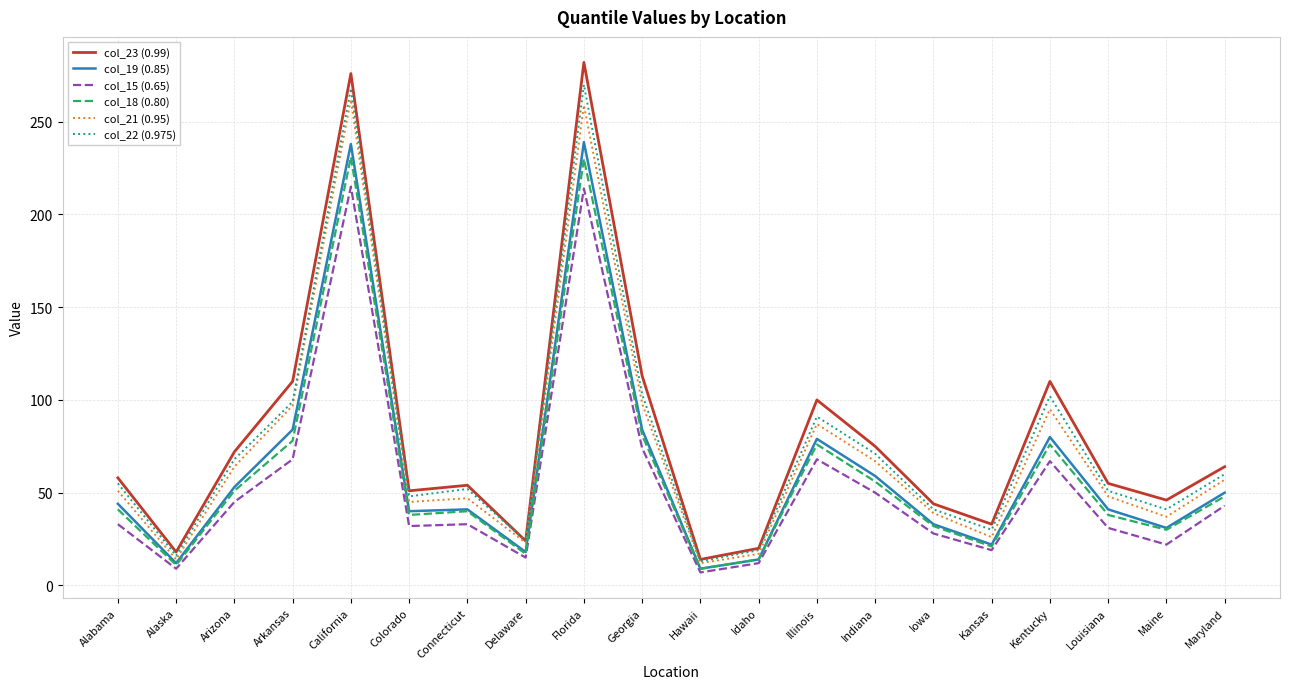

What position from the right is Hawaii?

10